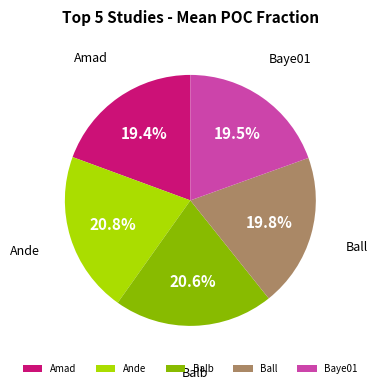

Does Baye01 represent more than half of the total?

No